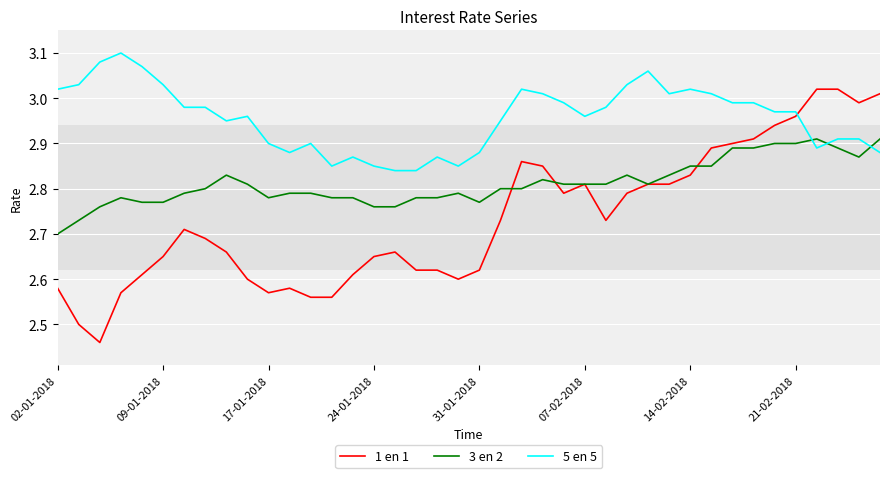

Which series has the largest total across all categories?

5 en 5